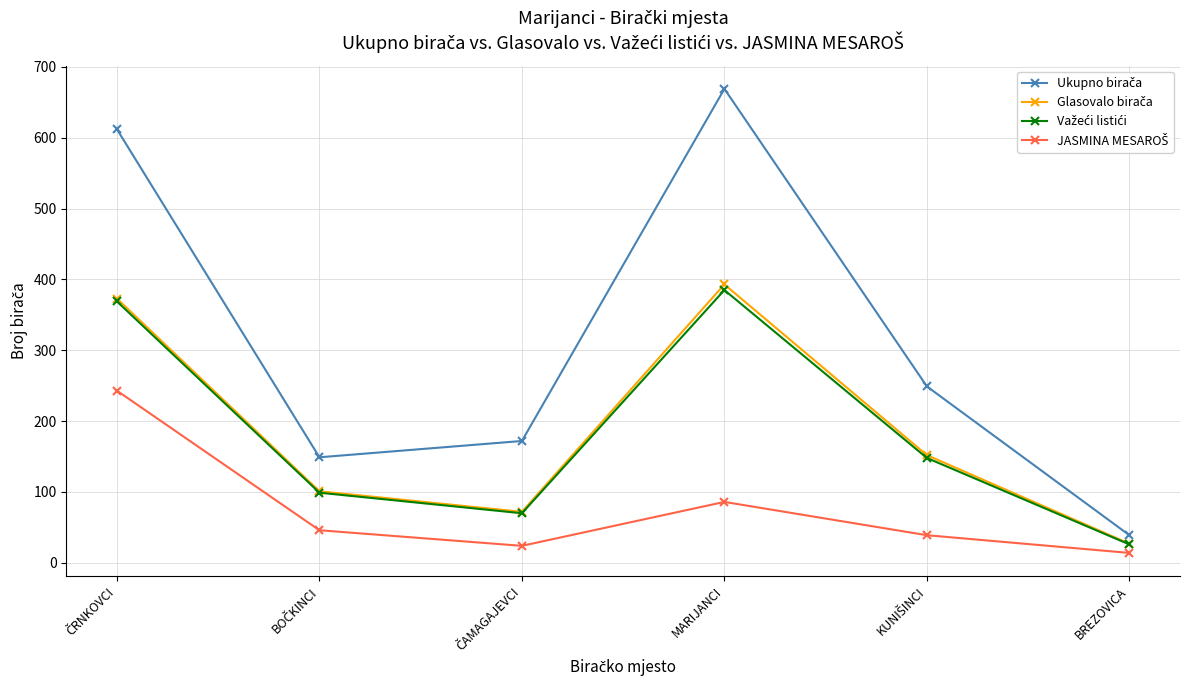

What is the label of the 4th point from the left?

MARIJANCI